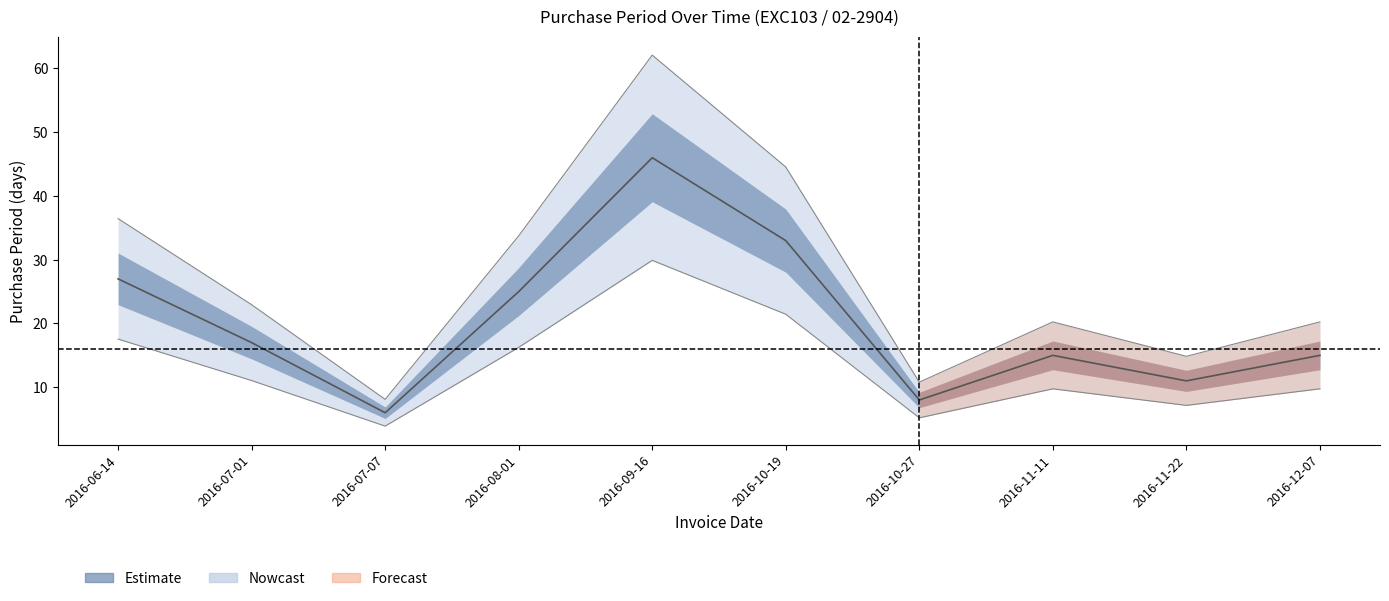

Reading left to right, extract all data points from this chart.

2016-06-14=36.5	2016-07-01=22.9	2016-07-07=8.1	2016-08-01=33.8	2016-09-16=62.1	2016-10-19=44.5	2016-10-27=10.8	2016-11-11=20.2	2016-11-22=14.8	2016-12-07=20.2